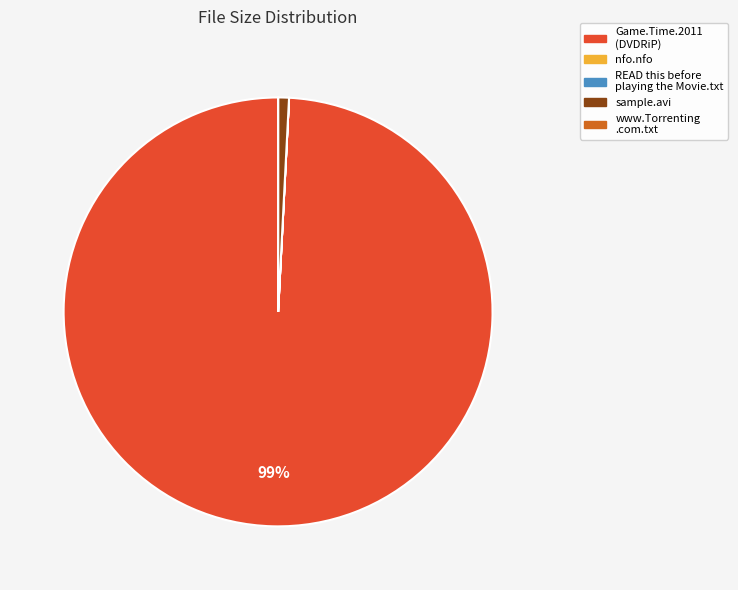

To the nearest percent, what is the combined percentage of sample.avi and Game.Time.2011 (DVDRiP)?

100%